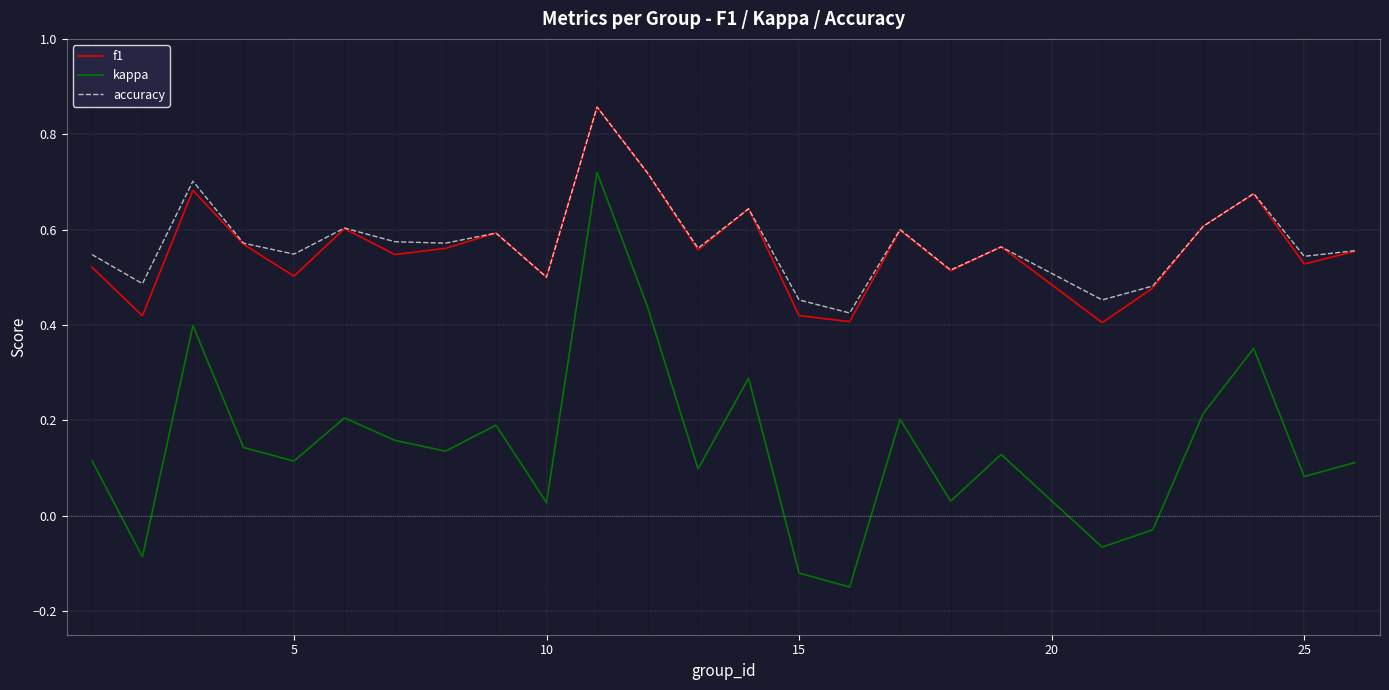

True or false: accuracy and kappa cross at least once.

False